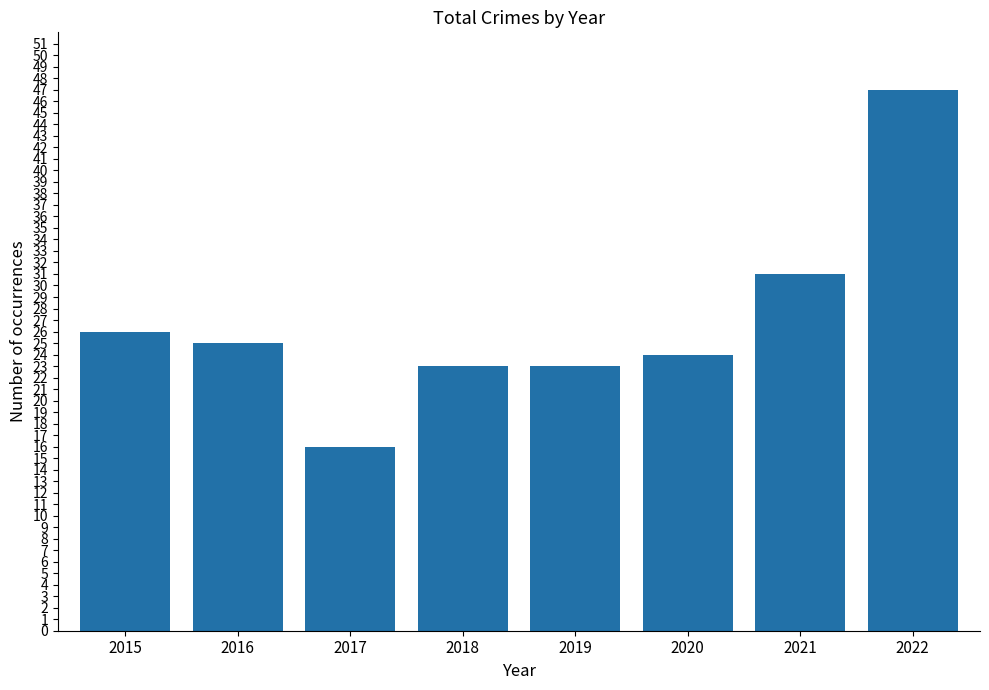

At which label does the data first exceed 25?

2015